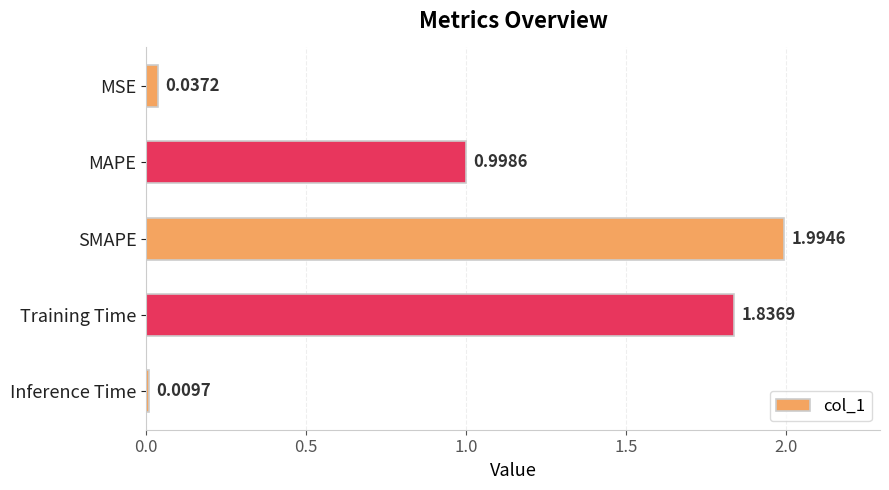

Where is the data nearest to the value 1?

MAPE